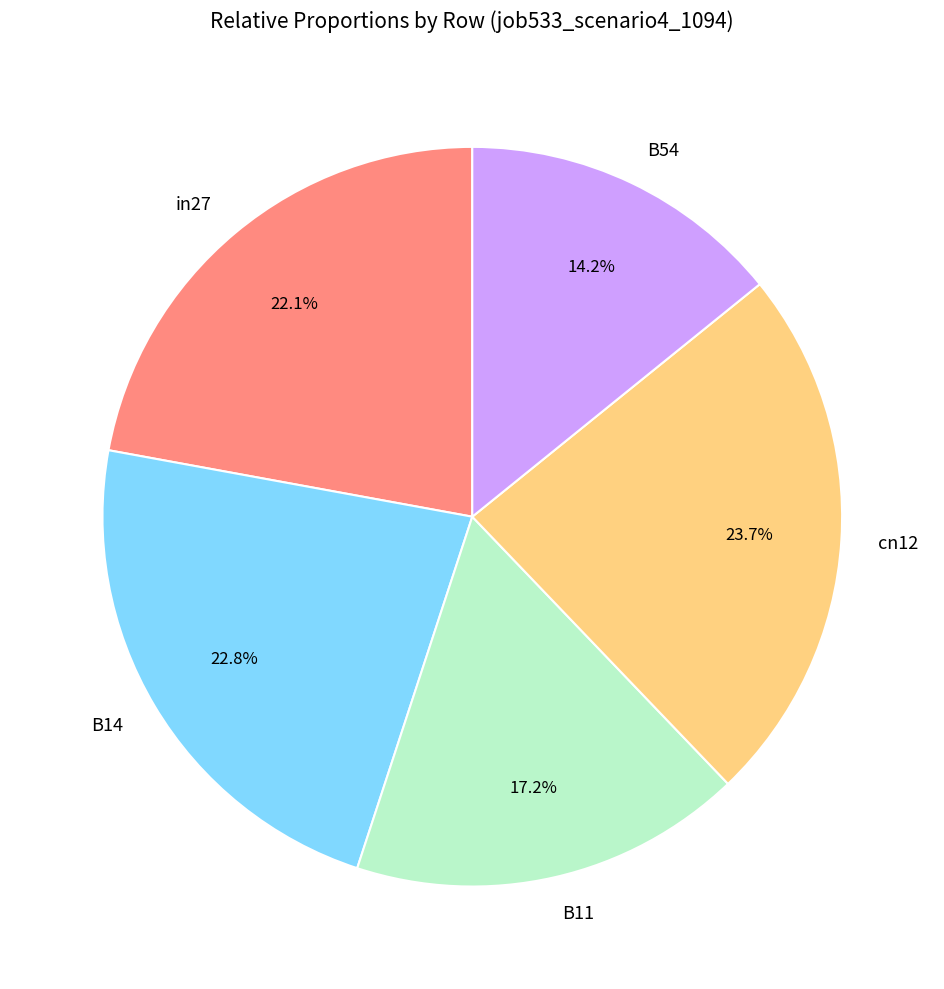

Is there a majority slice in this chart?

No